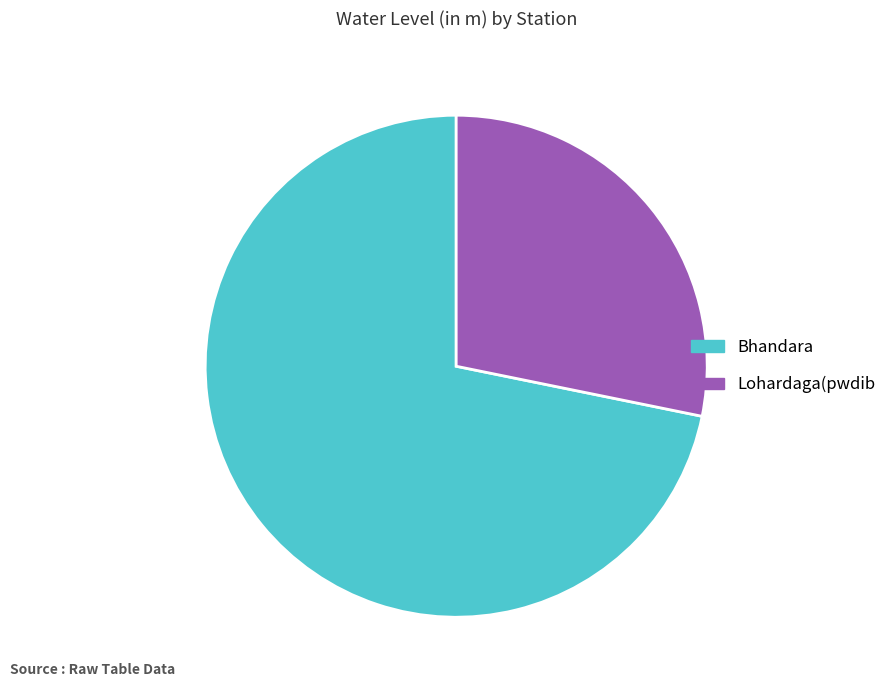

How many segments does this pie chart have?

2